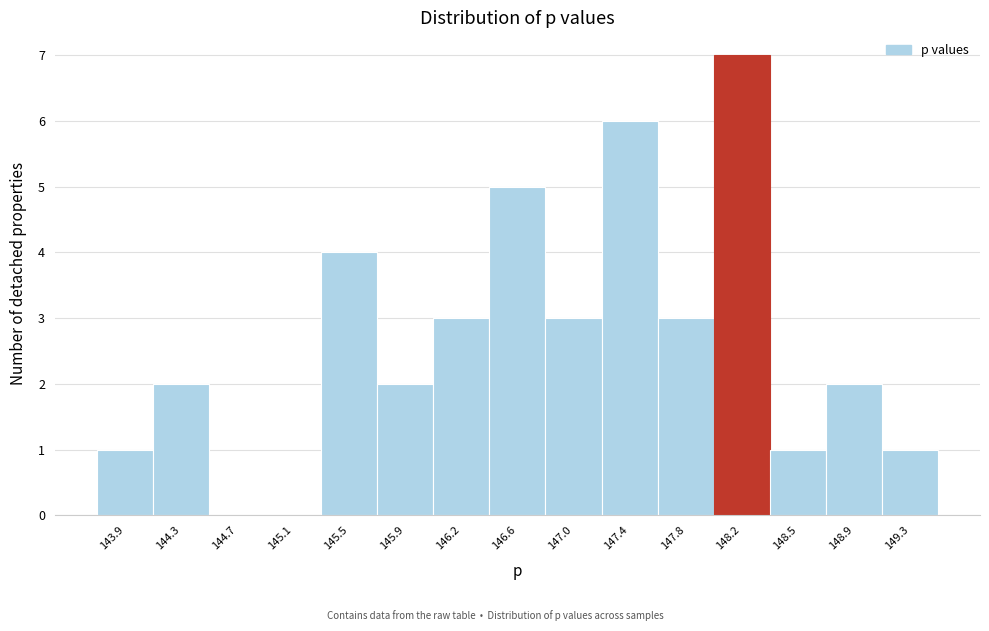

Over which range of the x-axis is the bar tallest?

147.95 to 148.35